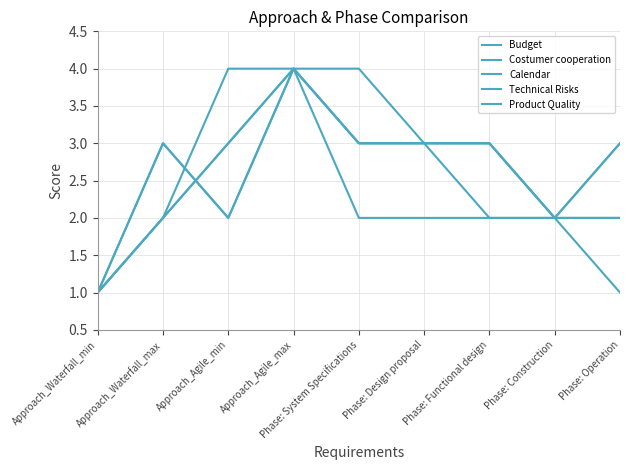

Does the chart have visible grid lines?

Yes